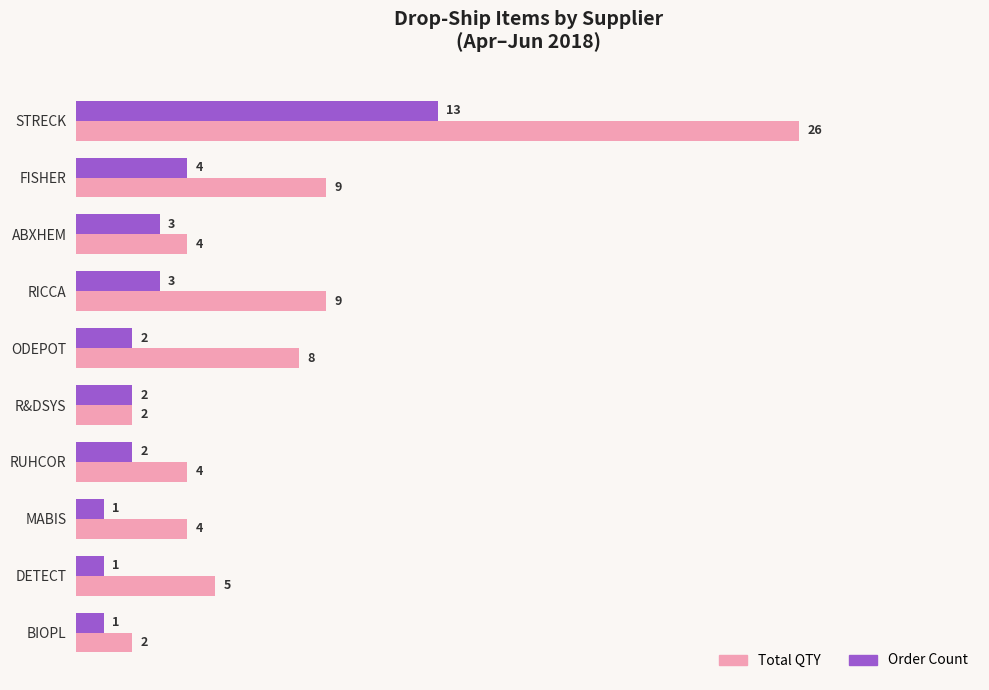

What is the highest value of the Order Count series?

13